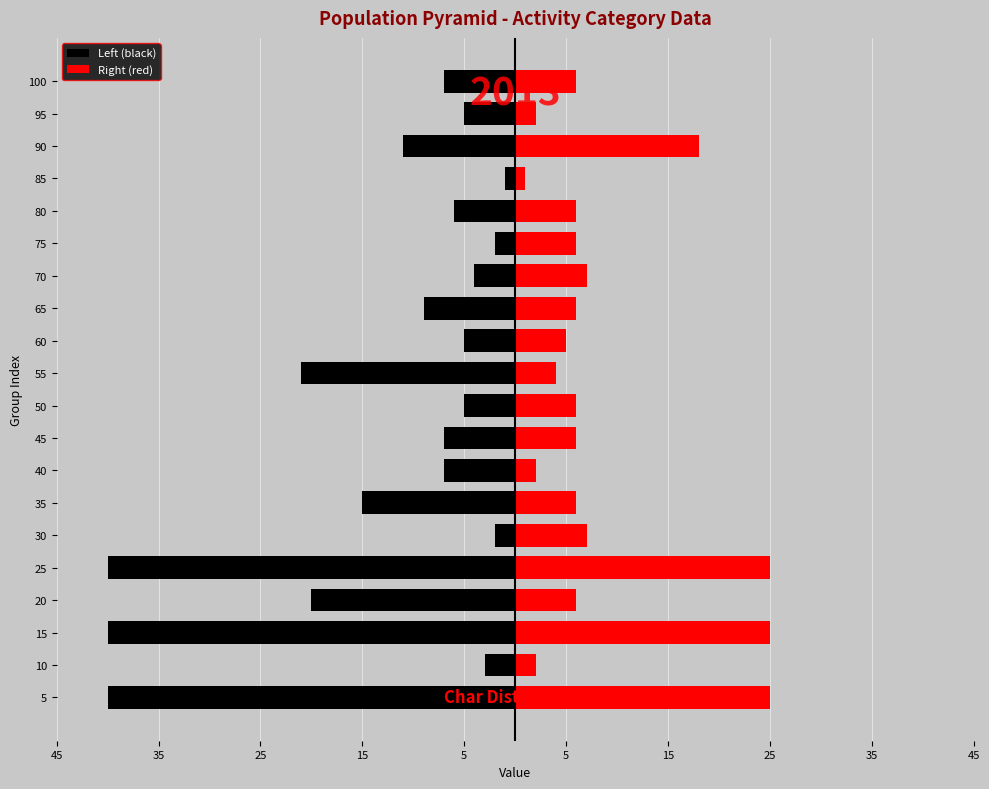

Is the value of Right (red) at 15 greater than the value of Left (black) at 15?

Yes